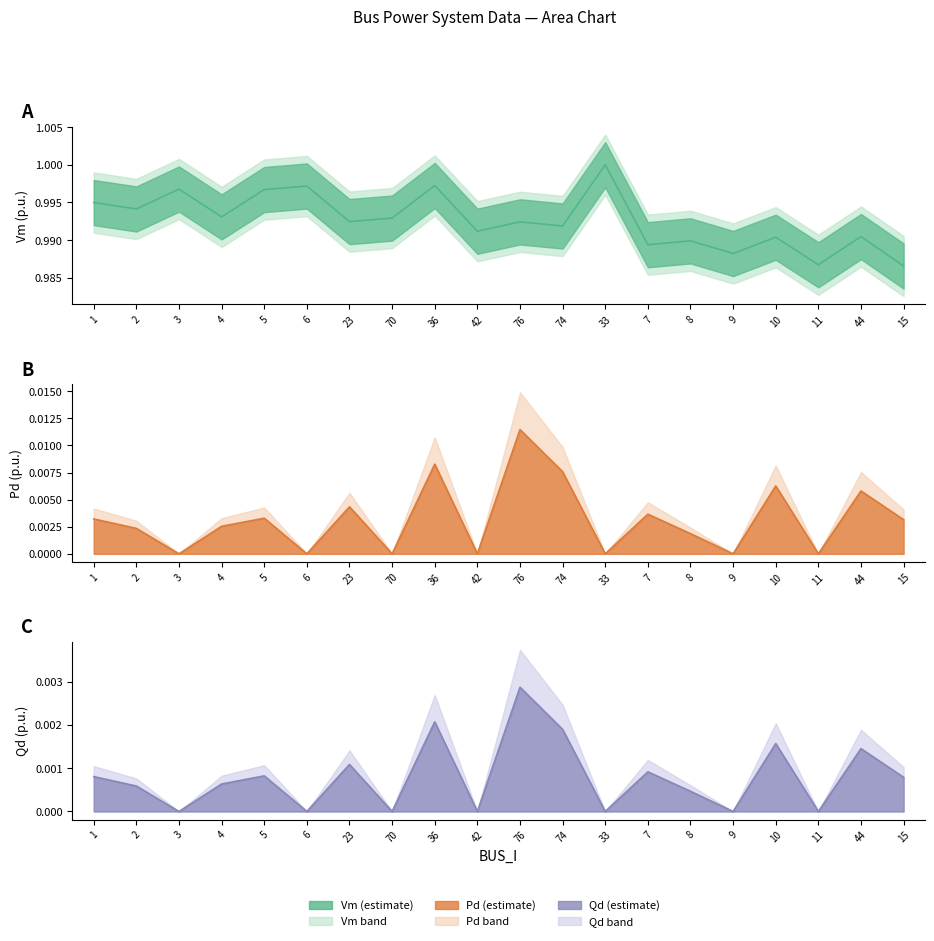

True or false: Vm has a value of 1.4 at 33.

False